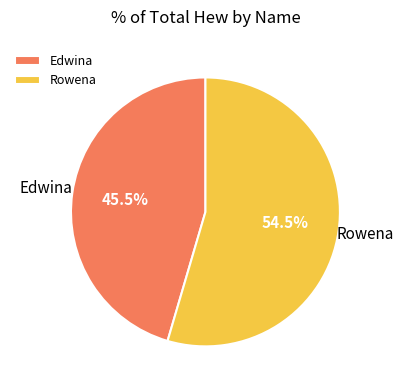

Rank the categories by value from lowest to highest.

Edwina, Rowena